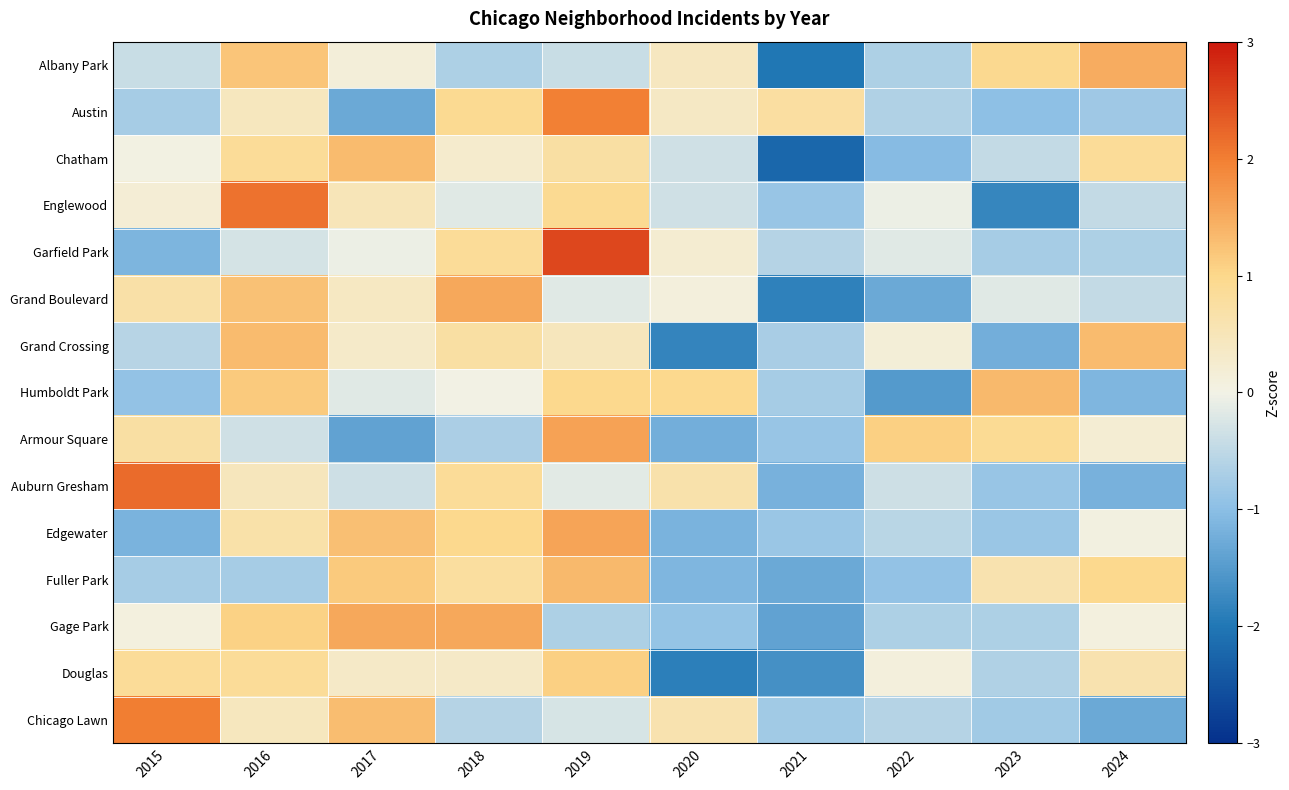

Reading right to left, list all the values displayed in this chart.

Albany Park: 2024=1.5	2023=0.9	2022=-0.7	2021=-2.0	2020=0.4	2019=-0.4	2018=-0.7	2017=0.1	2016=1.2	2015=-0.4
Austin: 2024=-0.8	2023=-1.0	2022=-0.6	2021=0.8	2020=0.4	2019=2.0	2018=0.9	2017=-1.3	2016=0.4	2015=-0.7
Chatham: 2024=0.8	2023=-0.4	2022=-1.0	2021=-2.2	2020=-0.3	2019=0.7	2018=0.3	2017=1.3	2016=0.8	2015=0.0
Englewood: 2024=-0.5	2023=-1.8	2022=-0.1	2021=-0.9	2020=-0.4	2019=0.9	2018=-0.2	2017=0.5	2016=2.1	2015=0.2
Garfield Park: 2024=-0.7	2023=-0.7	2022=-0.2	2021=-0.6	2020=0.2	2019=2.5	2018=0.9	2017=-0.1	2016=-0.3	2015=-1.1
Grand Boulevard: 2024=-0.5	2023=-0.2	2022=-1.3	2021=-1.9	2020=0.1	2019=-0.2	2018=1.5	2017=0.4	2016=1.2	2015=0.7
Grand Crossing: 2024=1.3	2023=-1.2	2022=0.2	2021=-0.7	2020=-1.8	2019=0.5	2018=0.7	2017=0.3	2016=1.3	2015=-0.6
Humboldt Park: 2024=-1.1	2023=1.3	2022=-1.5	2021=-0.7	2020=1.0	2019=1.0	2018=0.0	2017=-0.2	2016=1.2	2015=-0.9
Armour Square: 2024=0.2	2023=0.9	2022=1.1	2021=-0.9	2020=-1.2	2019=1.6	2018=-0.7	2017=-1.4	2016=-0.3	2015=0.7
Auburn Gresham: 2024=-1.2	2023=-0.9	2022=-0.4	2021=-1.2	2020=0.7	2019=-0.2	2018=0.9	2017=-0.4	2016=0.4	2015=2.2
Edgewater: 2024=0.1	2023=-0.9	2022=-0.5	2021=-0.9	2020=-1.2	2019=1.6	2018=1.0	2017=1.3	2016=0.7	2015=-1.2
Fuller Park: 2024=1.0	2023=0.6	2022=-0.9	2021=-1.3	2020=-1.1	2019=1.3	2018=0.8	2017=1.2	2016=-0.7	2015=-0.7
Gage Park: 2024=0.1	2023=-0.7	2022=-0.7	2021=-1.4	2020=-0.9	2019=-0.7	2018=1.5	2017=1.5	2016=1.1	2015=0.1
Douglas: 2024=0.6	2023=-0.6	2022=0.1	2021=-1.6	2020=-1.9	2019=1.1	2018=0.3	2017=0.3	2016=0.8	2015=0.8
Chicago Lawn: 2024=-1.3	2023=-0.8	2022=-0.6	2021=-0.8	2020=0.6	2019=-0.3	2018=-0.6	2017=1.3	2016=0.4	2015=2.0